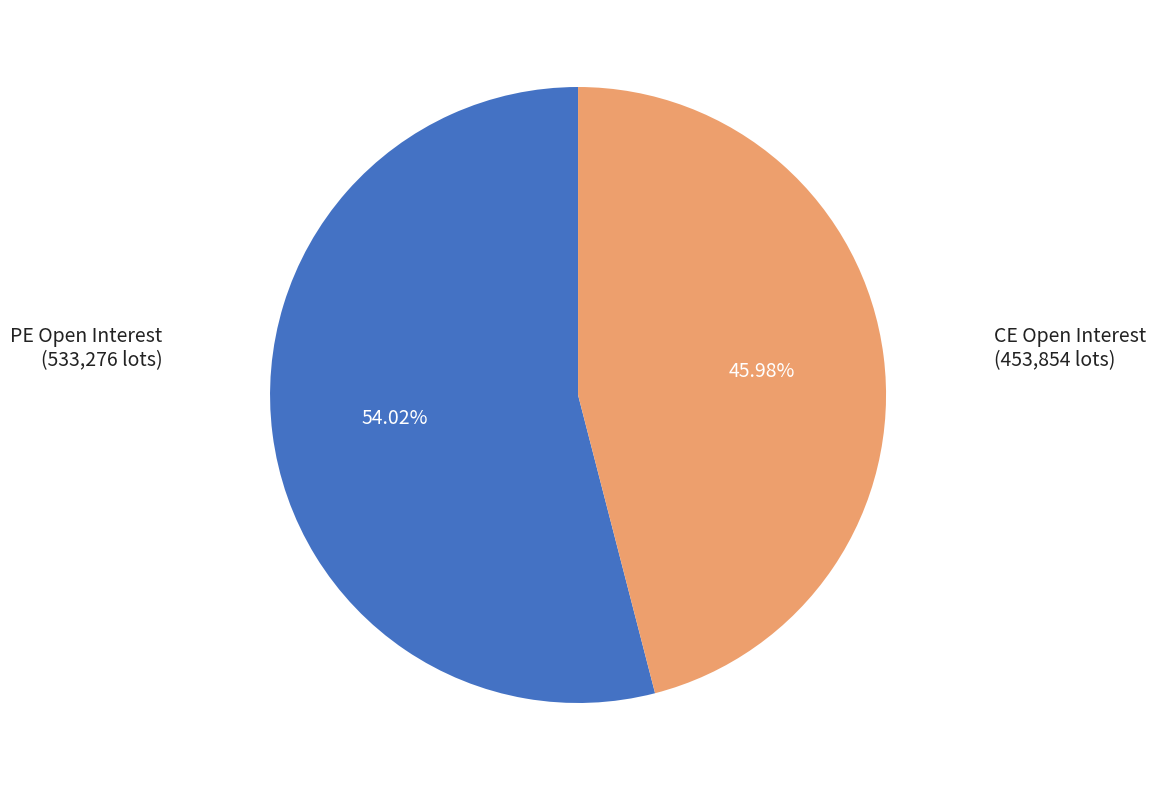

Does any single category account for the majority?

Yes